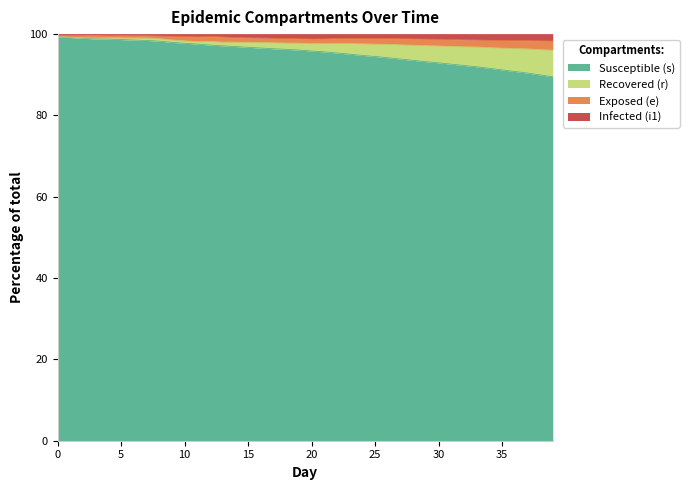

Where is the first local maximum for i1?

3